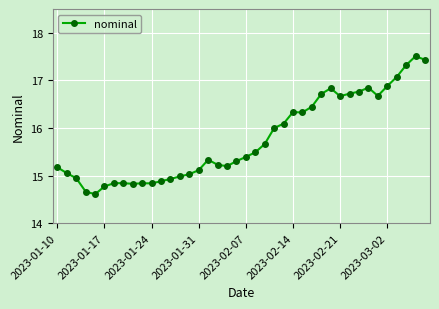

What is the difference between the second highest and second lowest values?

2.8